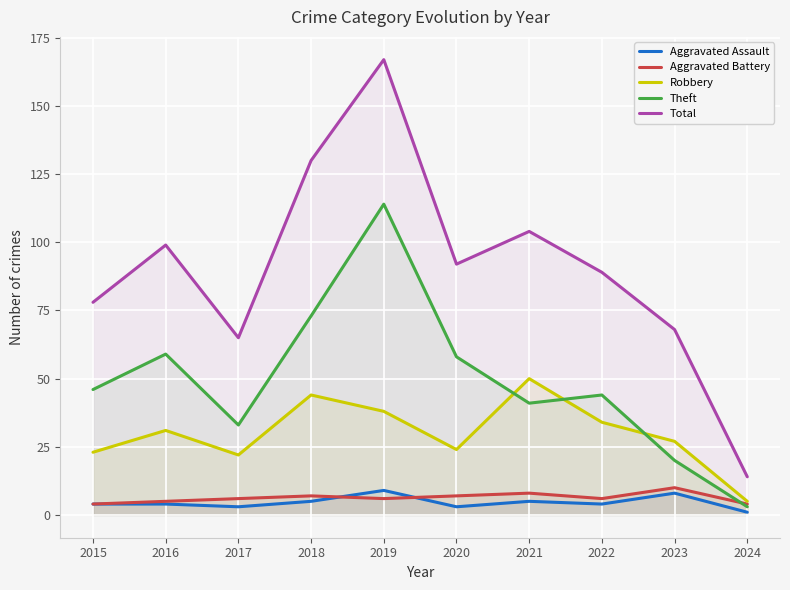

At which category does Aggravated Assault reach its first local valley?

2017